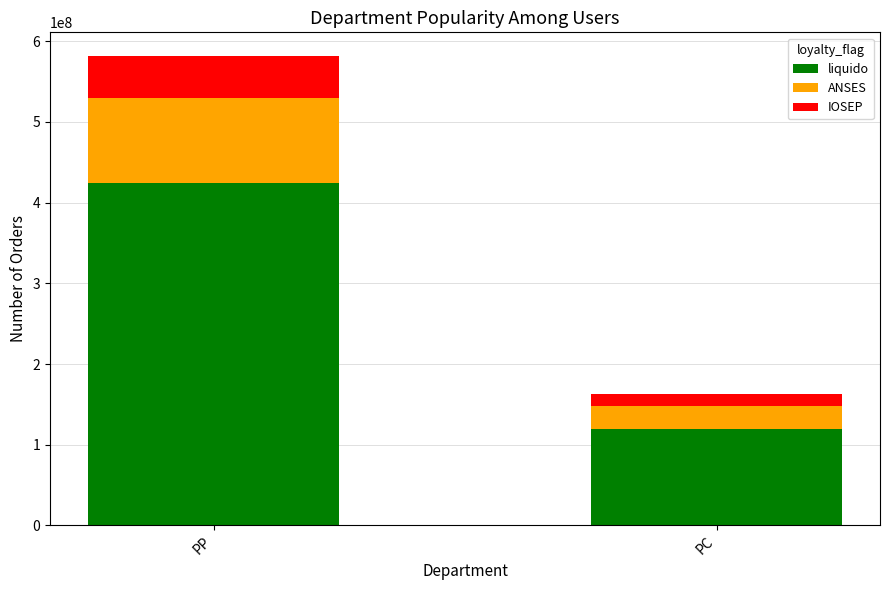

What is the difference between the liquido values at PP and PC?

305059223.7